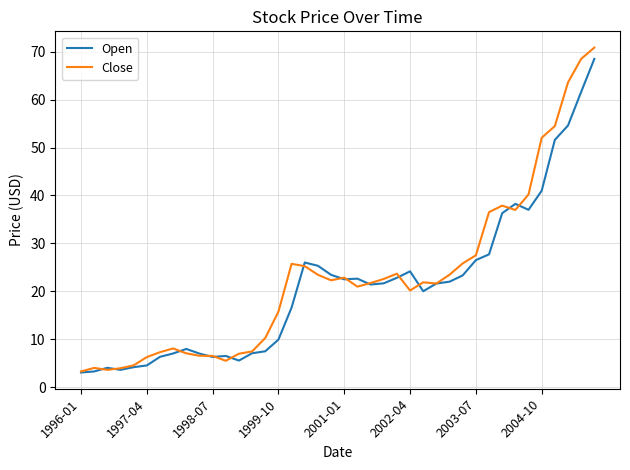

Which series has the largest range (max minus min)?

Close